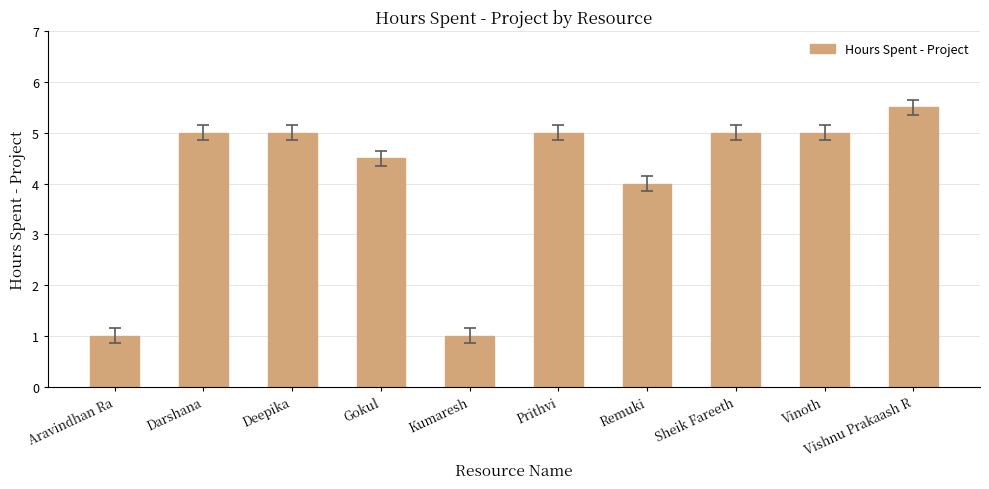

Reading right to left, list all the values displayed in this chart.

Vishnu Prakaash R=5.5	Vinoth=5.0	Sheik Fareeth=5.0	Remuki=4.0	Prithvi=5.0	Kumaresh=1.0	Gokul=4.5	Deepika=5.0	Darshana=5.0	Aravindhan Ra=1.0